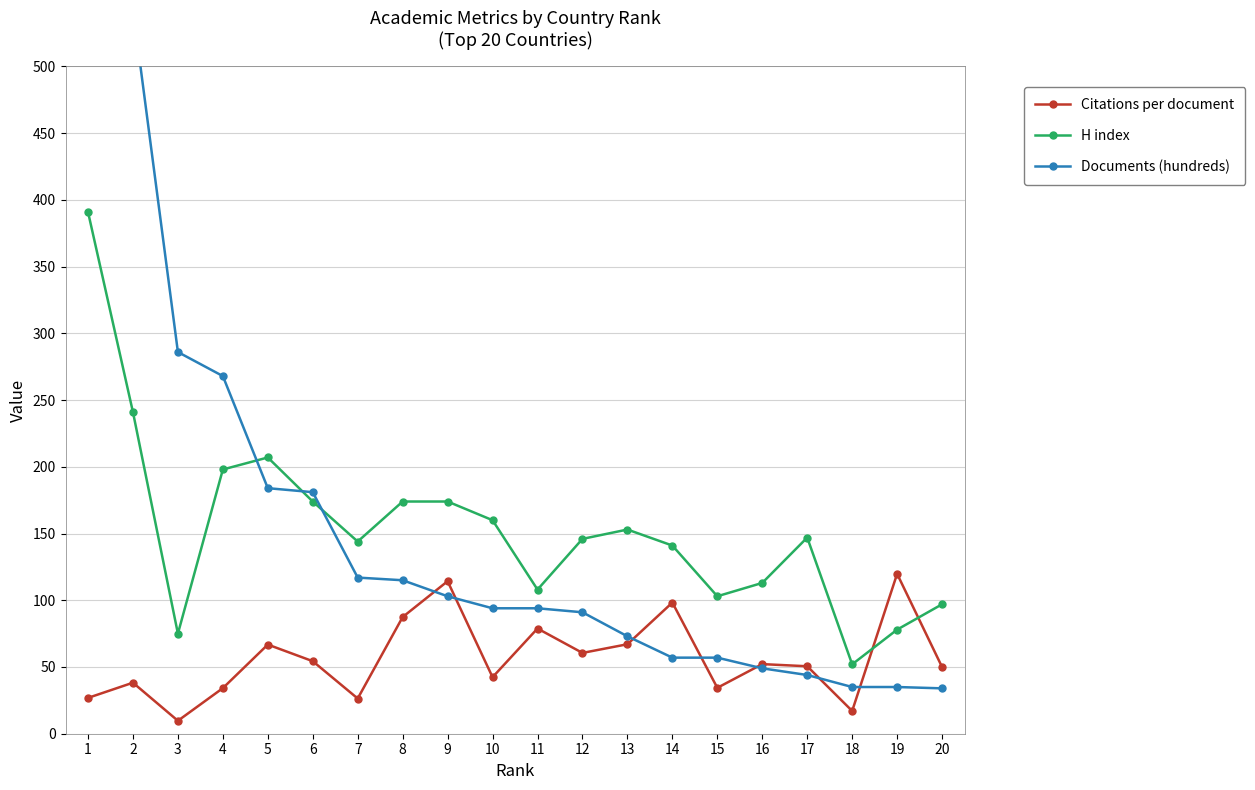

In Citations per document, how many points are lower than both neighbors (excluding endpoints)?

6